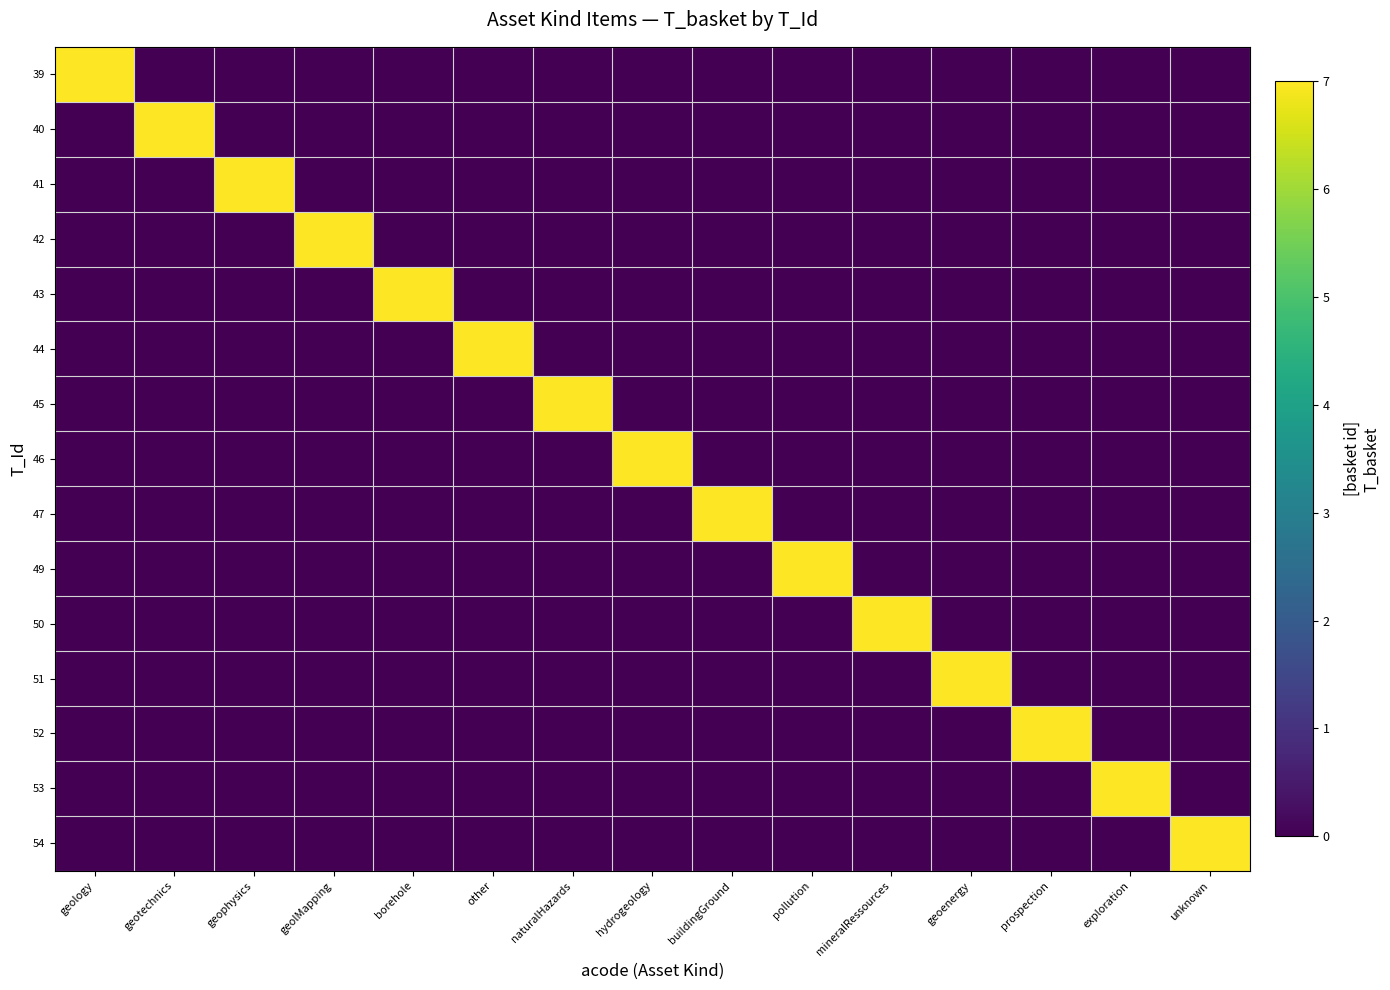

Rank the series by their maximum value, from highest to lowest.

39, 40, 41, 42, 43, 44, 45, 46, 47, 49, 50, 51, 52, 53, 54